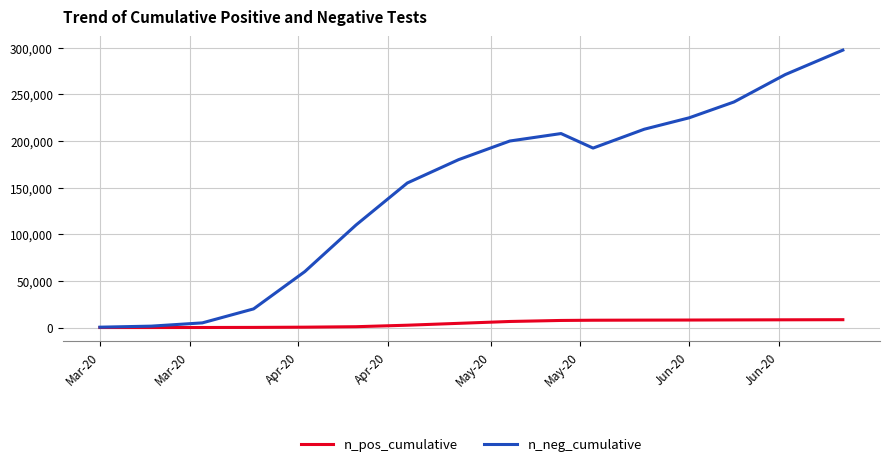

Rank the series by their maximum value, from highest to lowest.

n_neg_cumulative, n_pos_cumulative